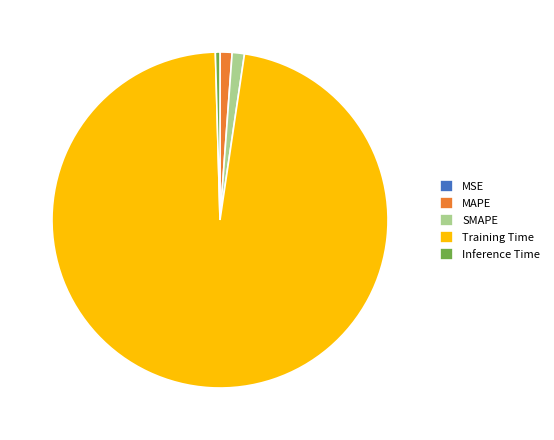

Does MAPE represent more than half of the total?

No